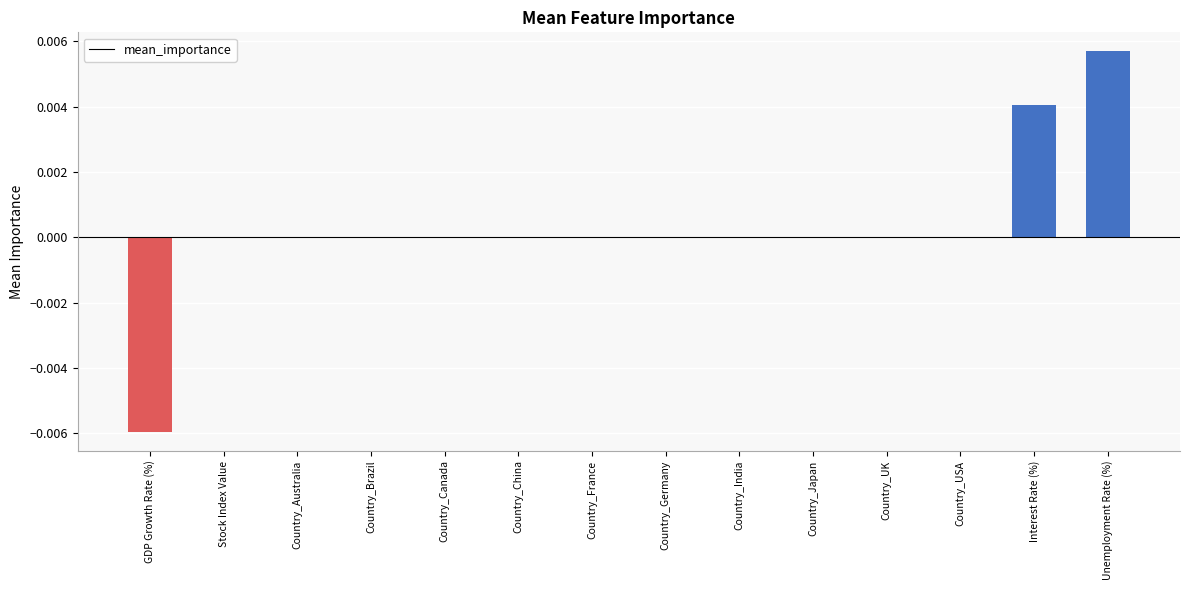

Between Interest Rate (%) and Country_Canada, which is larger?

Interest Rate (%)